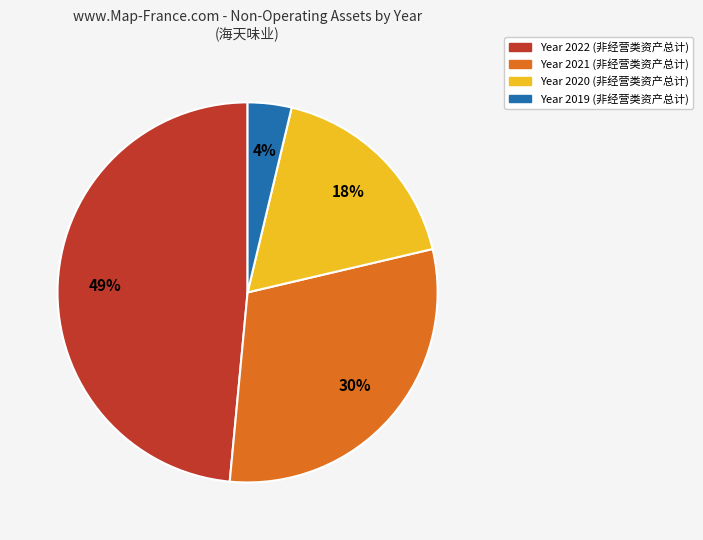

To the nearest percent, what is the average slice percentage?

25%